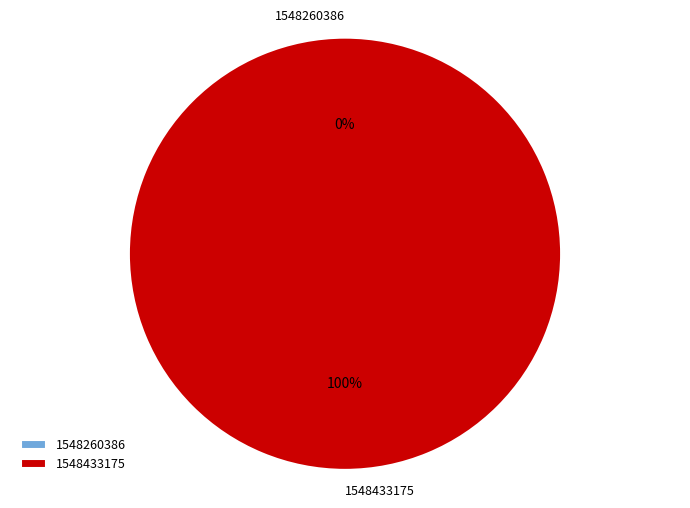

Is there a majority slice in this chart?

Yes